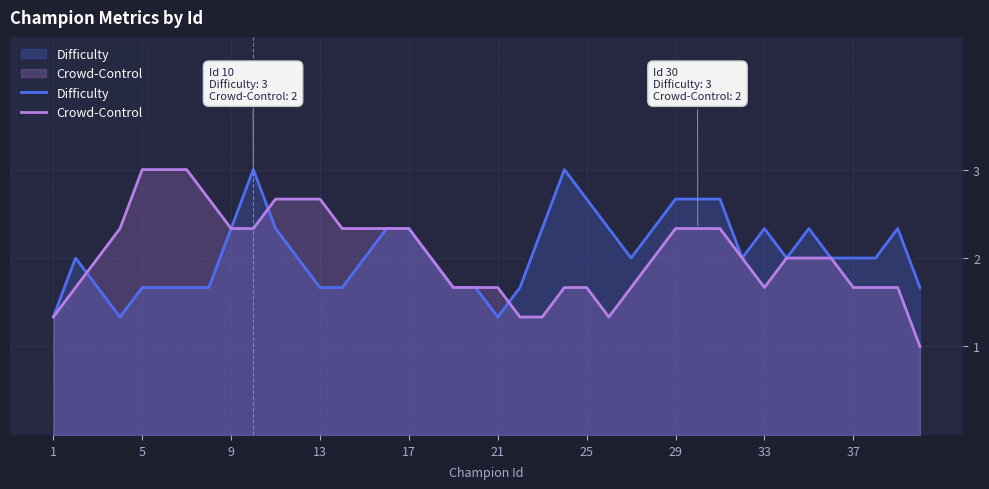

Which series has the widest spread of values?

Crowd-Control